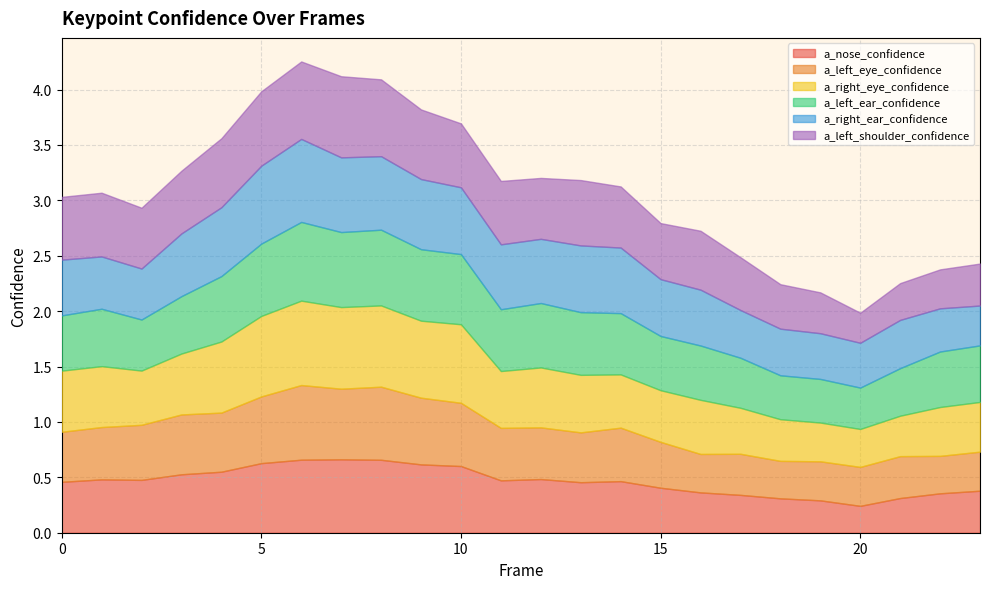

What is the lowest value of the a_nose_confidence series?

0.2